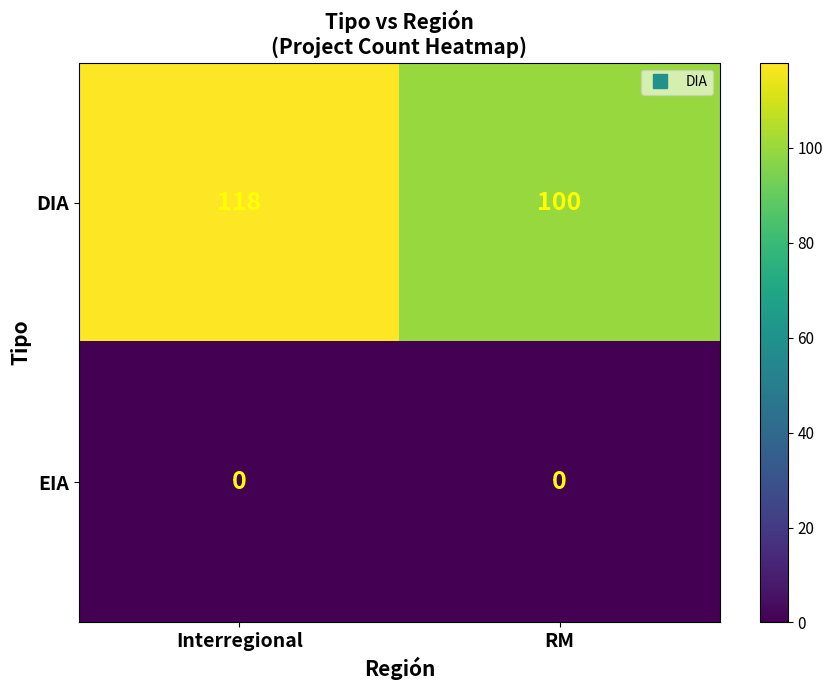

What is the difference between the highest and lowest values at RM?

100